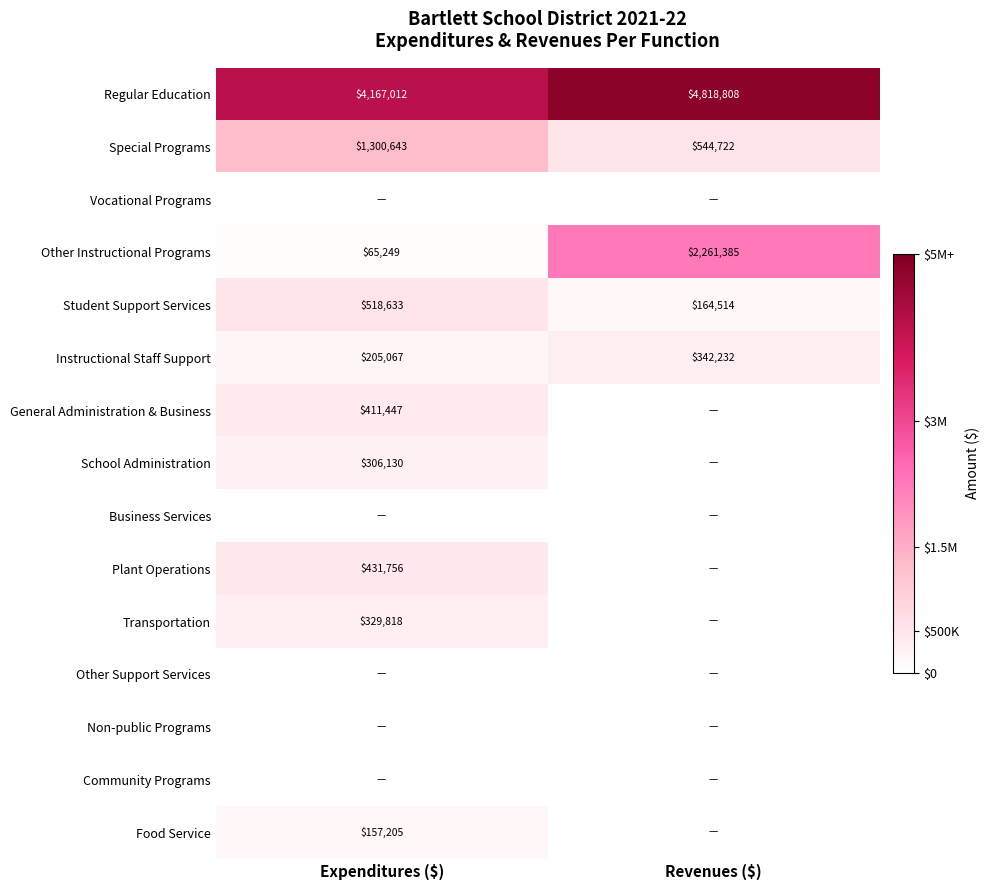

The value of Instructional Staff Support at Expenditures ($) is 205067. True or false?

True